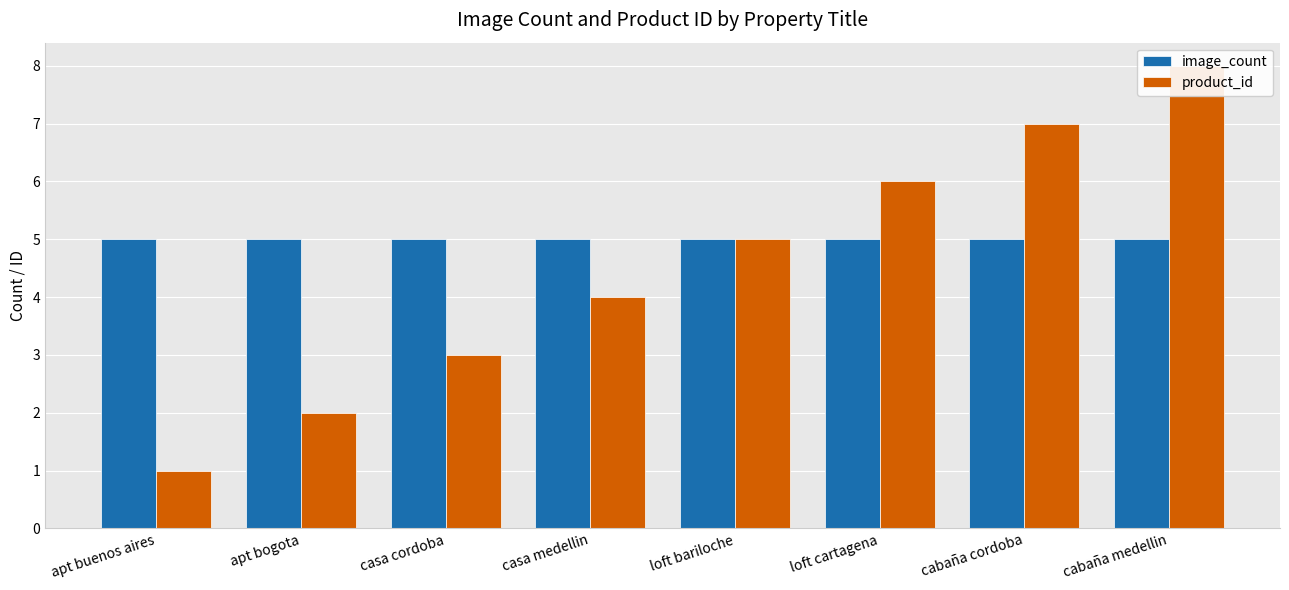

Which category has the lowest value across all series?

apt buenos aires